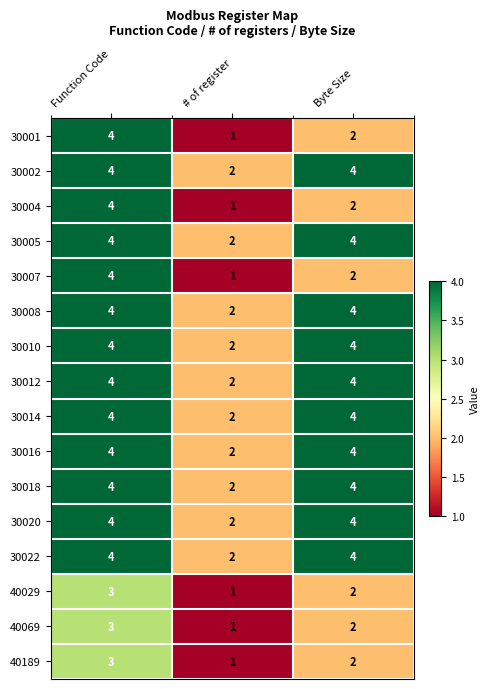

At which label is 30004 closest to 2?

Byte Size